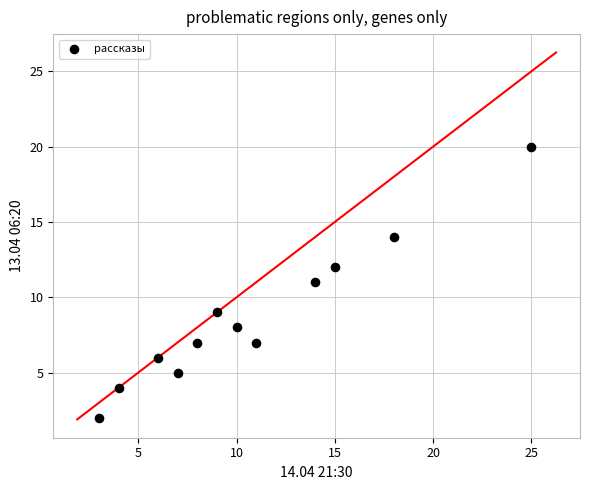

What is the average X value?

11